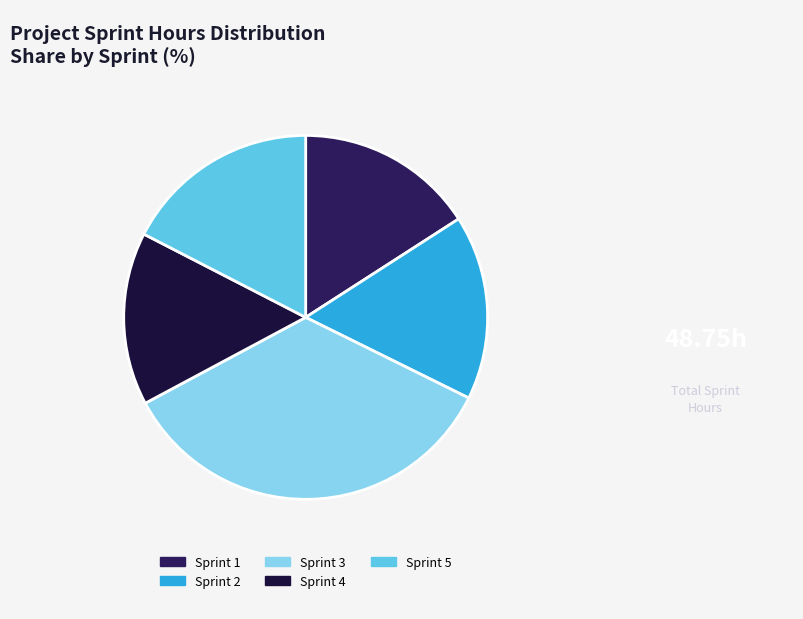

Count the number of slices in the pie.

5